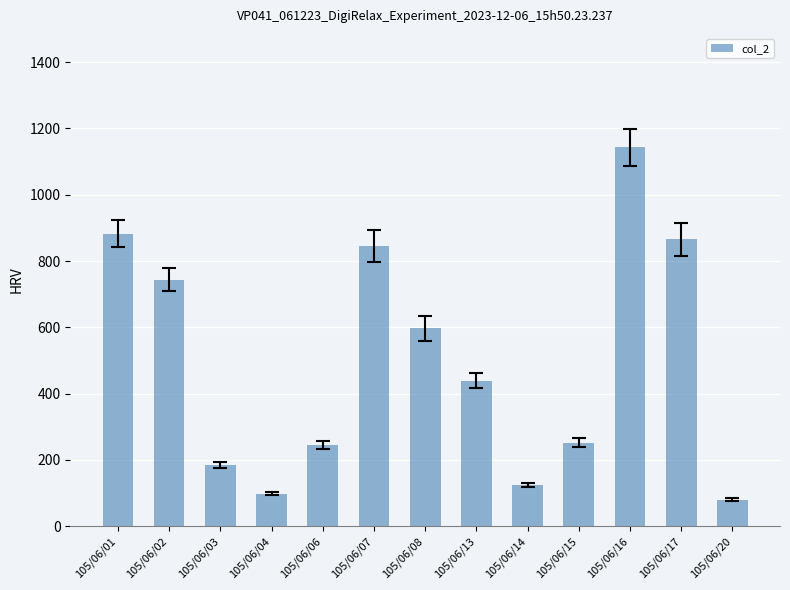

Is it true that the value at 105/06/02 is 1273.1?

False